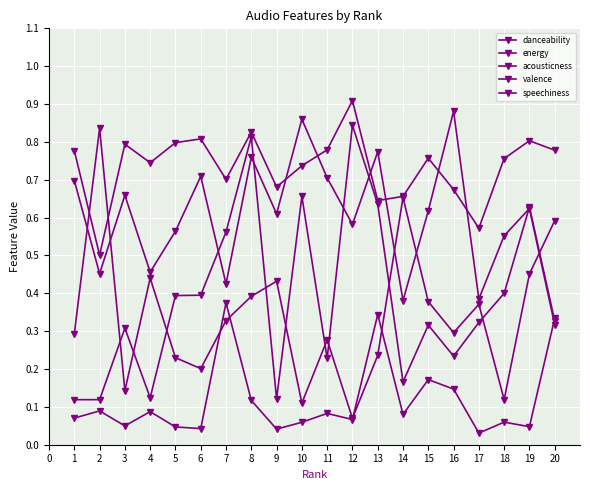

Count the number of data series in this chart.

5